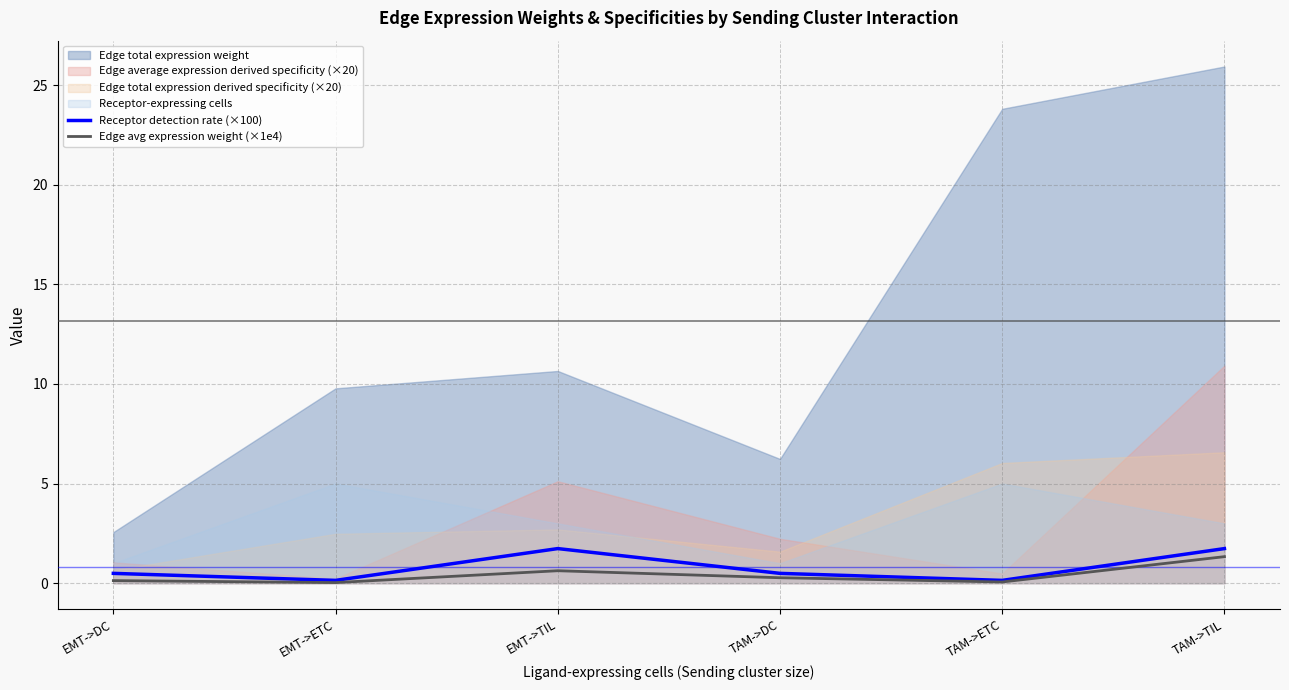

Is it true that Receptor detection rate (×100) equals 1.7 at TAM->TIL?

True